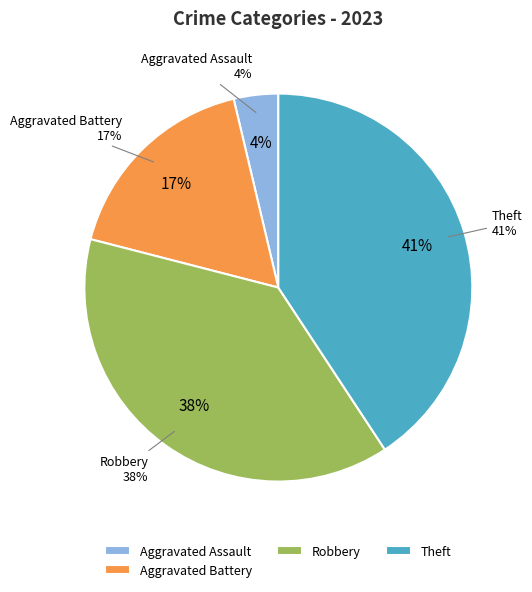

Is it true that Robbery is 38% of the pie?

True